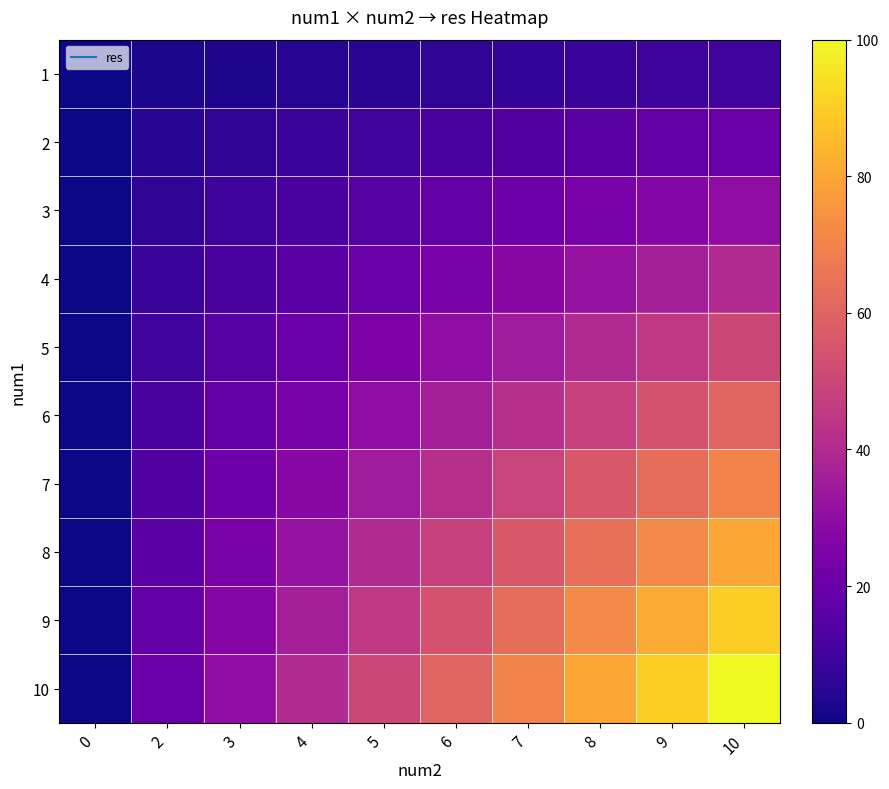

Rank the series by their maximum value, from lowest to highest.

1, 2, 3, 4, 5, 6, 7, 8, 9, 10